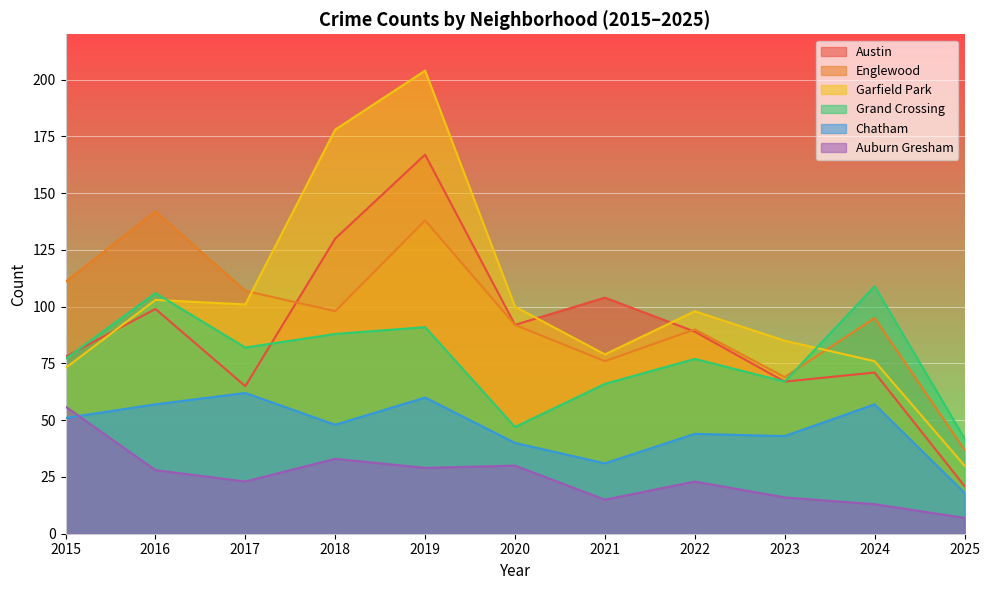

Is the value of Garfield Park at 2022 greater than the value of Englewood at 2020?

Yes